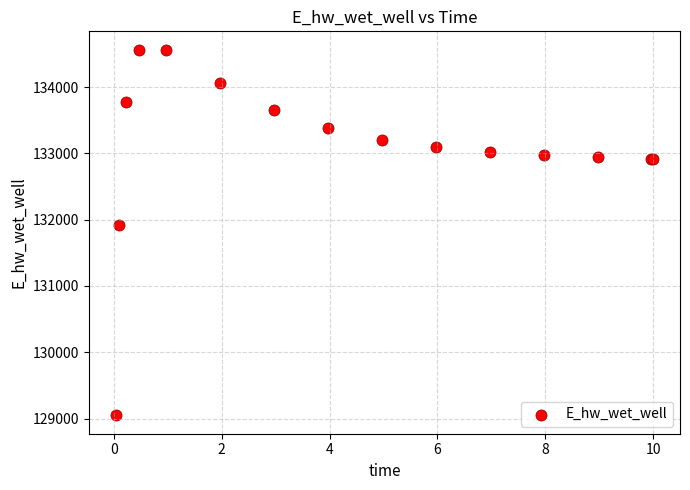

What Y value in the scatter plot is closest to 131806?

131926.3